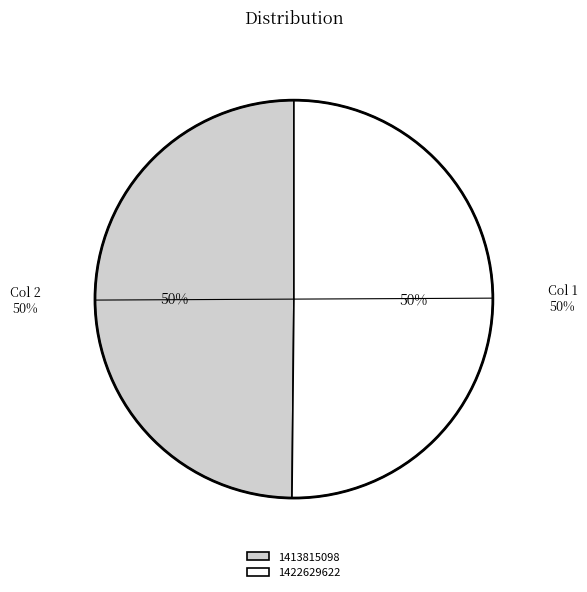

The 1413815098 slice represents 61% of the pie. True or false?

False